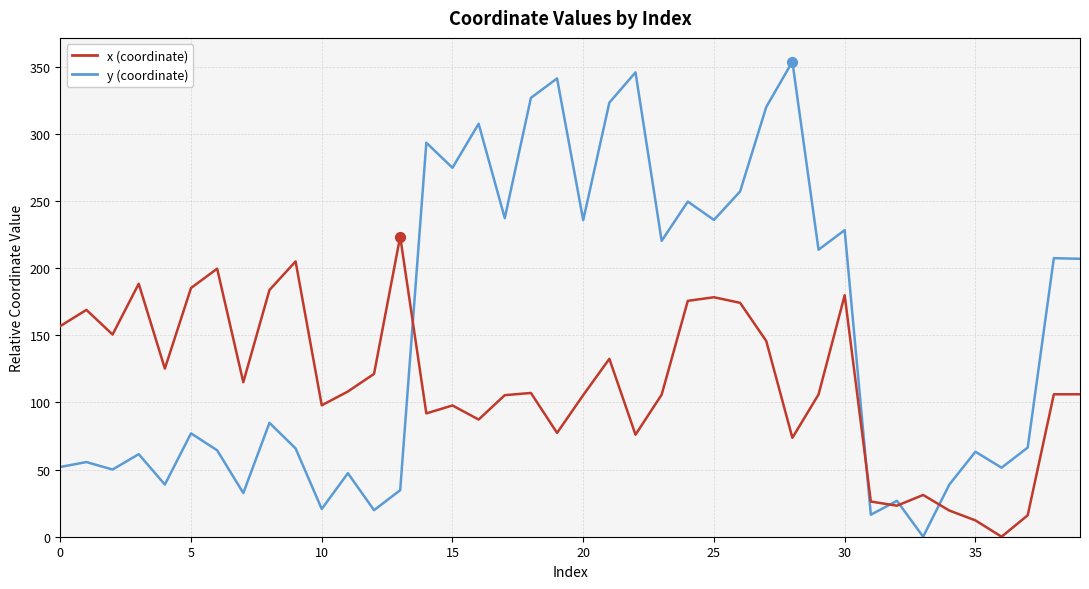

Which series has the largest total across all categories?

y (coordinate)